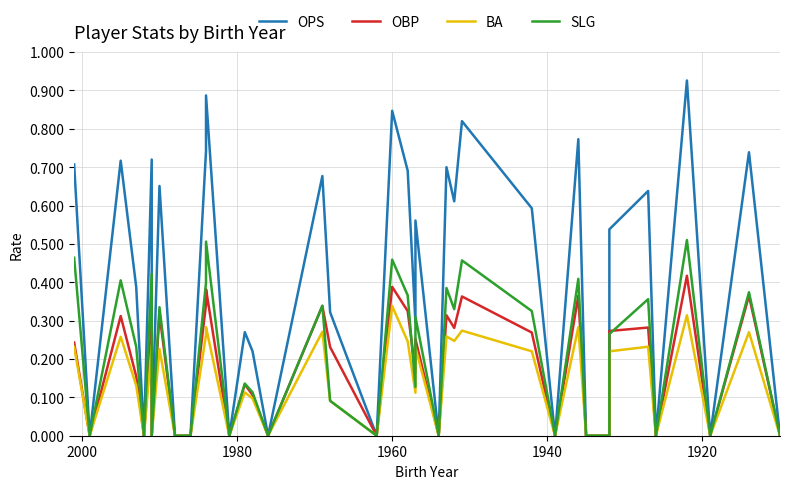

Reading right to left, list all the values displayed in this chart.

OPS: 0.0	0.7	0.0	0.9	0.0	0.6	0.5	0.0	0.0	0.8	0.0	0.6	0.8	0.6	0.7	0.0	0.0	0.6	0.3	0.7	0.8	0.0	0.3	0.7	0.0	0.2	0.3	0.0	0.9	0.7	0.0	0.0	0.7	0.0	0.7	0.0	0.4	0.7	0.0	0.7
OBP: 0.0	0.4	0.0	0.4	0.0	0.3	0.3	0.0	0.0	0.4	0.0	0.3	0.4	0.3	0.3	0.0	0.0	0.3	0.2	0.3	0.4	0.0	0.2	0.3	0.0	0.1	0.1	0.0	0.4	0.3	0.0	0.0	0.3	0.0	0.3	0.0	0.2	0.3	0.0	0.2
BA: 0.0	0.3	0.0	0.3	0.0	0.2	0.2	0.0	0.0	0.3	0.0	0.2	0.3	0.2	0.3	0.0	0.0	0.2	0.1	0.2	0.3	0.0	0.1	0.3	0.0	0.1	0.1	0.0	0.3	0.3	0.0	0.0	0.2	0.0	0.2	0.0	0.1	0.3	0.0	0.2
SLG: 0.0	0.4	0.0	0.5	0.0	0.4	0.3	0.0	0.0	0.4	0.0	0.3	0.5	0.3	0.4	0.0	0.0	0.3	0.1	0.4	0.5	0.0	0.1	0.3	0.0	0.1	0.1	0.0	0.5	0.4	0.0	0.0	0.3	0.0	0.4	0.0	0.2	0.4	0.0	0.5